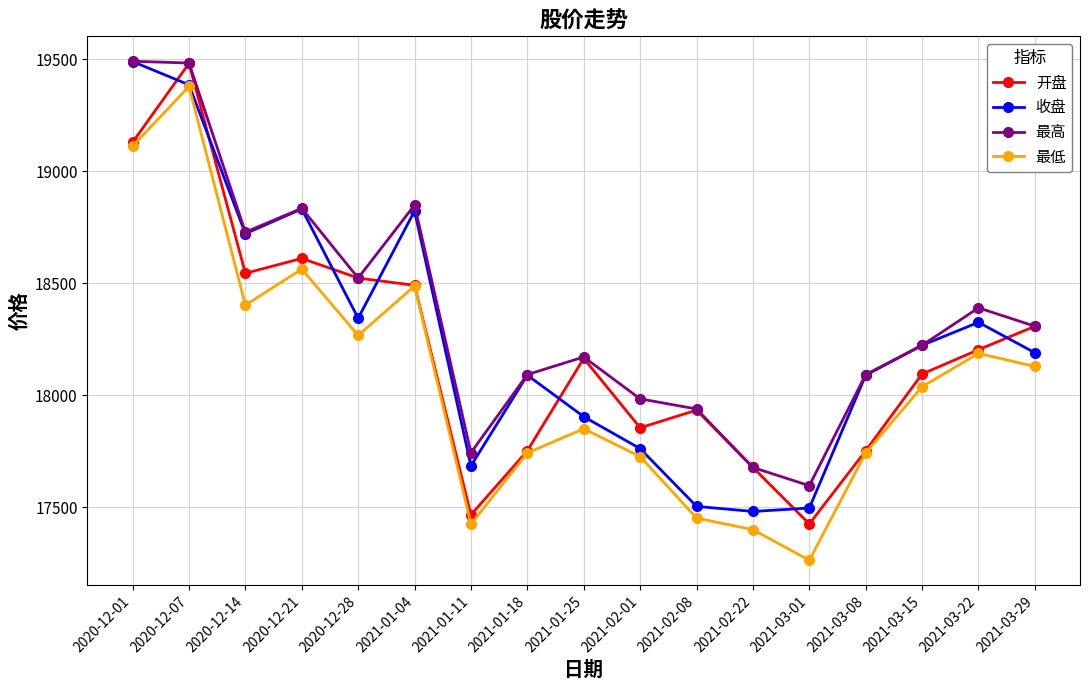

True or false: 最低 and 最高 intersect in this chart.

False